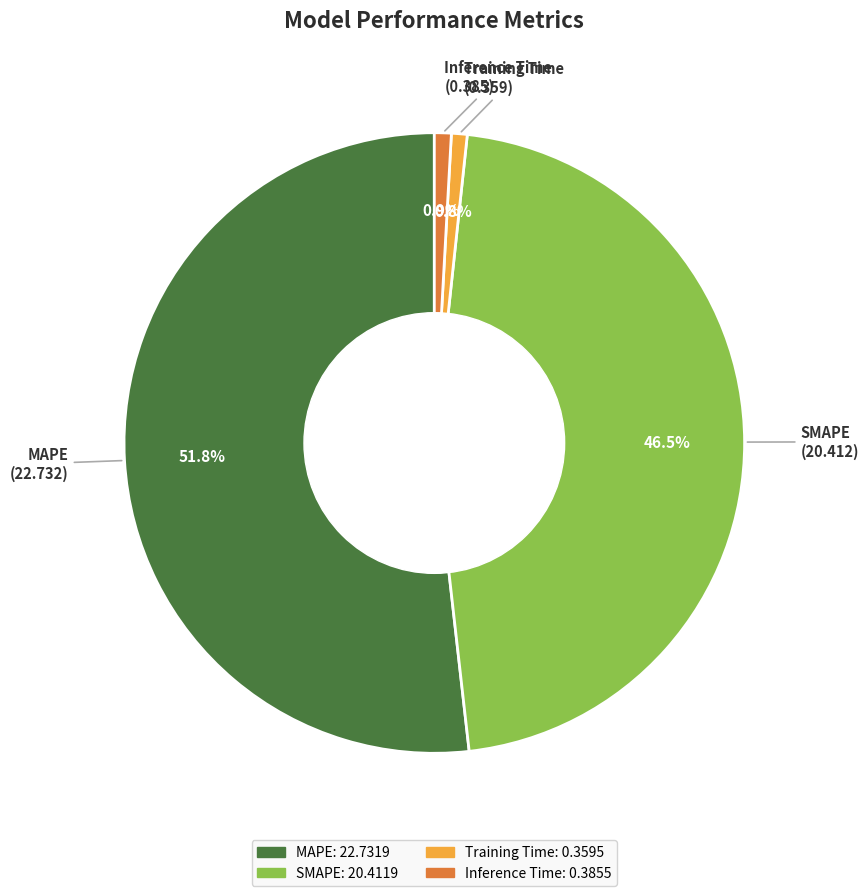

Which slice represents more than half of the pie?

MAPE